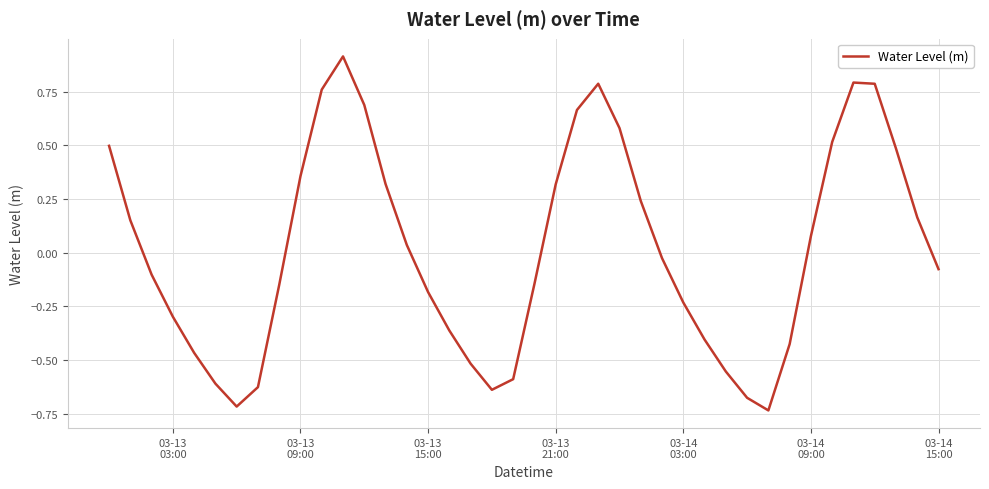

Does the chart have visible grid lines?

Yes